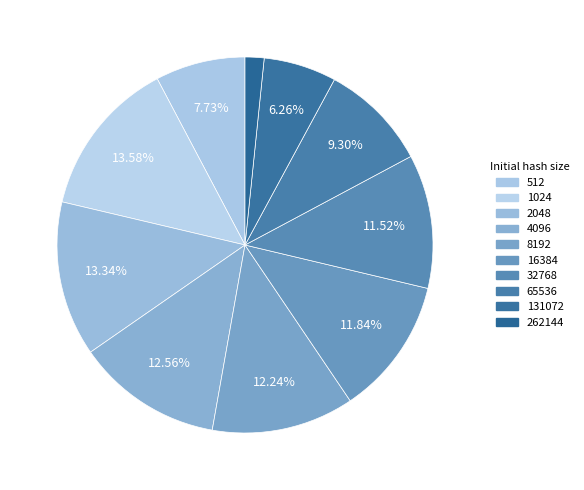

How many slices are in this pie chart?

10